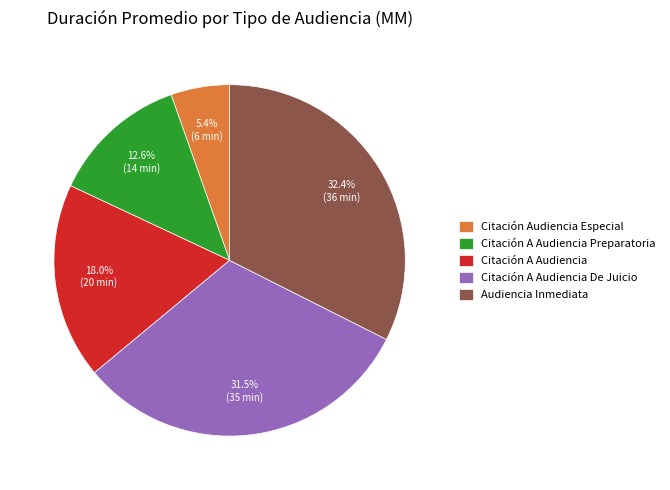

How many slices are in this pie chart?

5